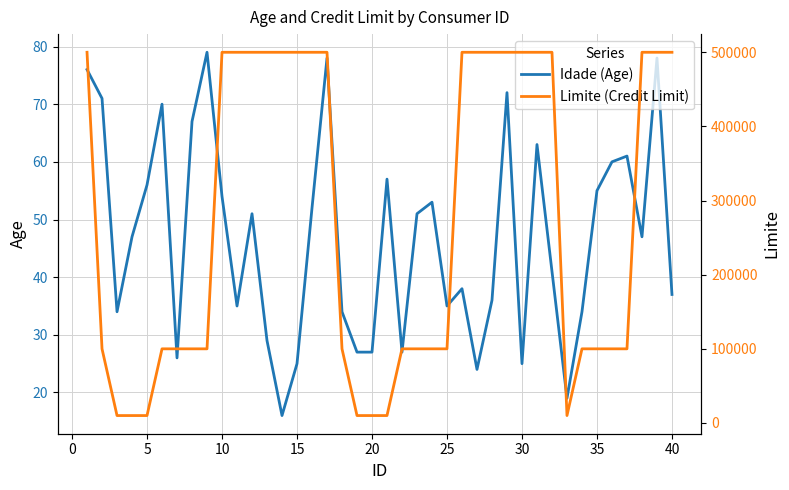

List the series in order of their overall mean, lowest first.

Idade (Age), Limite (Credit Limit)